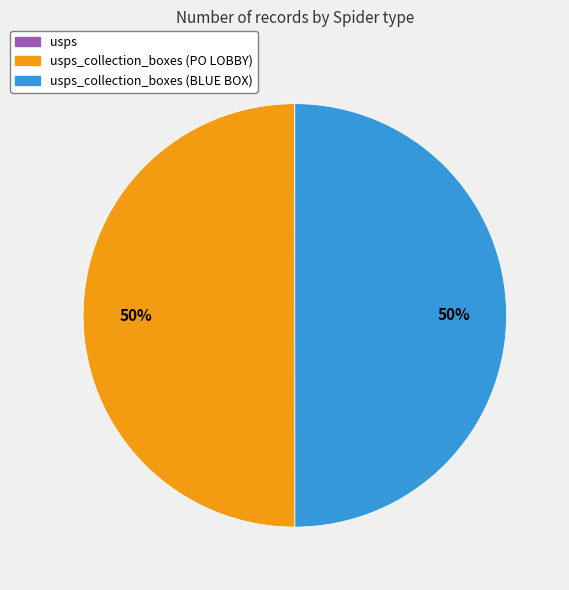

To the nearest percent, what is the average slice percentage?

33%